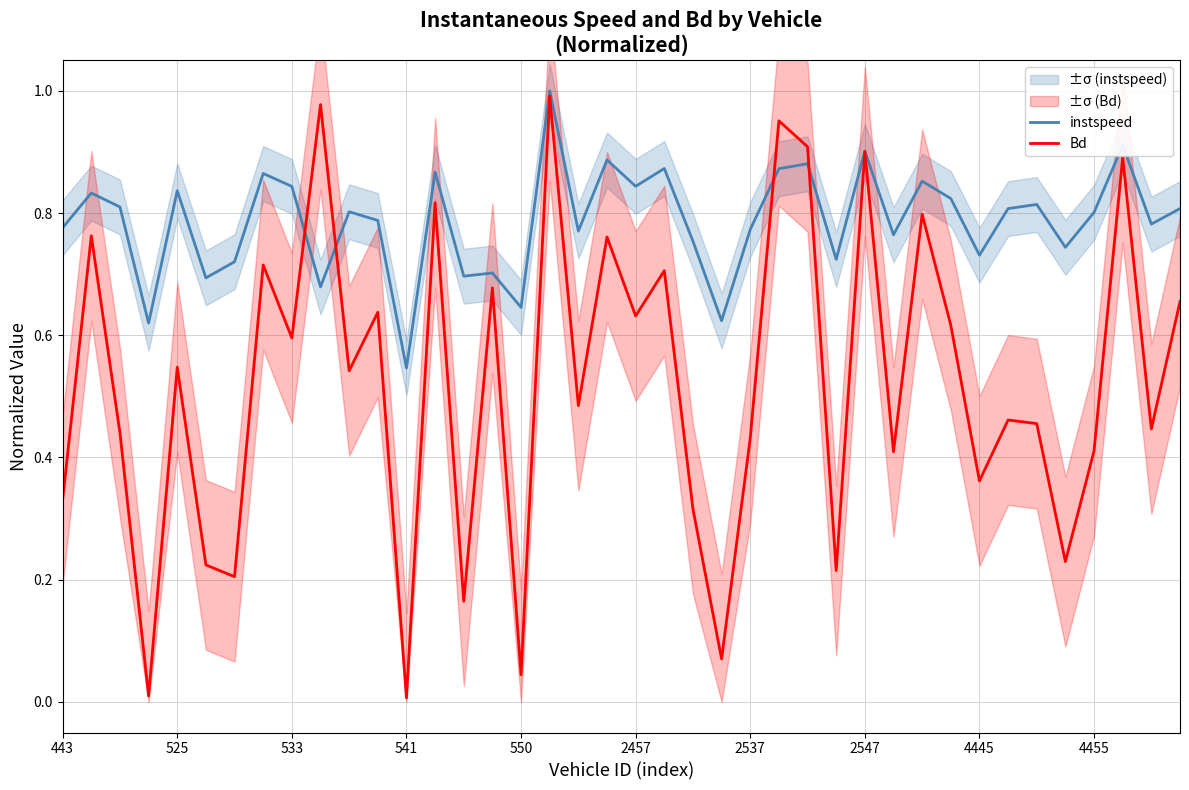

What is the total value across all series at 13?

1.7